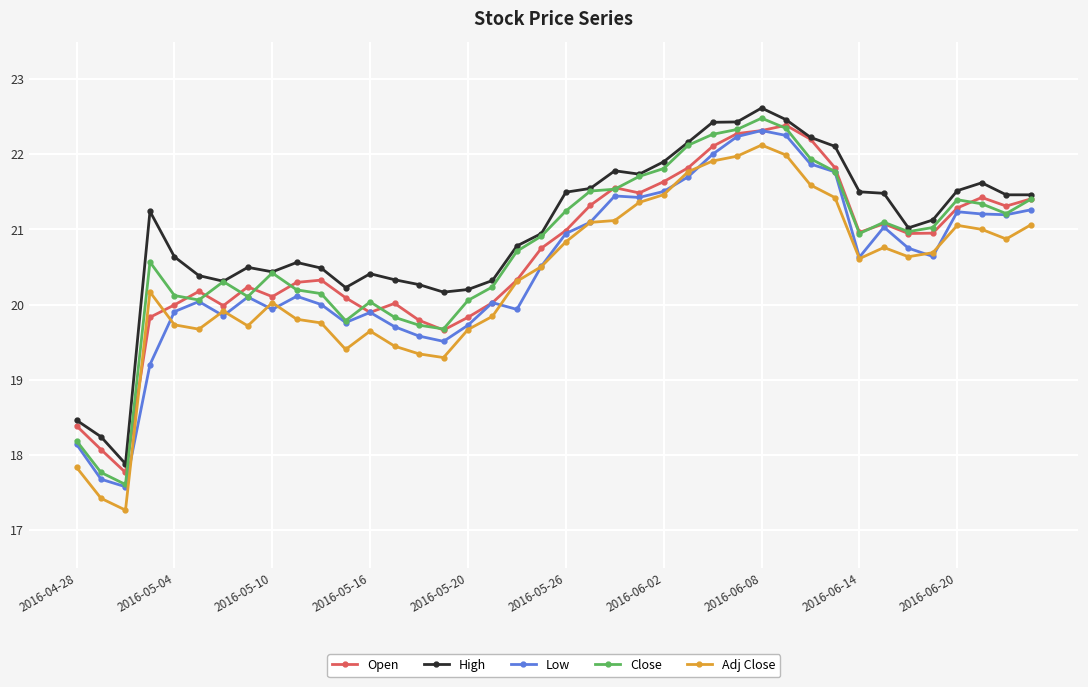

Which series has the widest spread of values?

Close